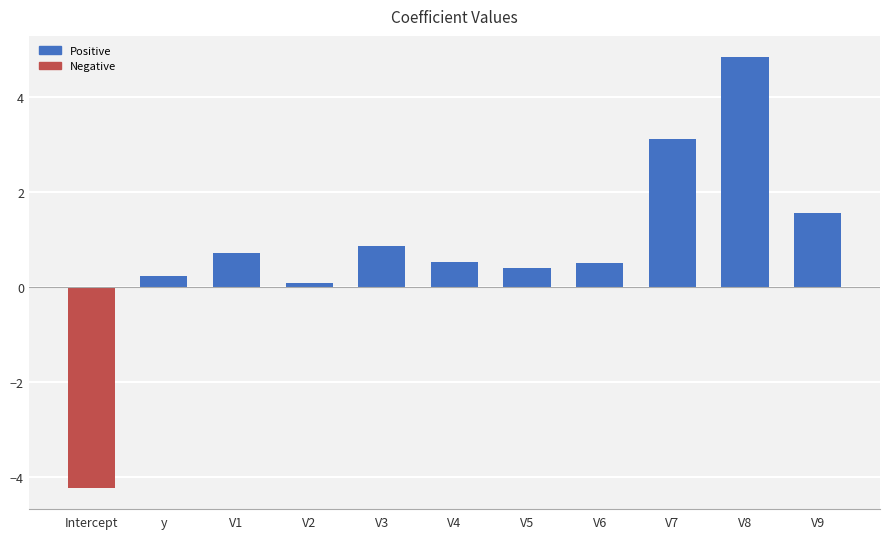

Does the chart contain any negative values?

Yes